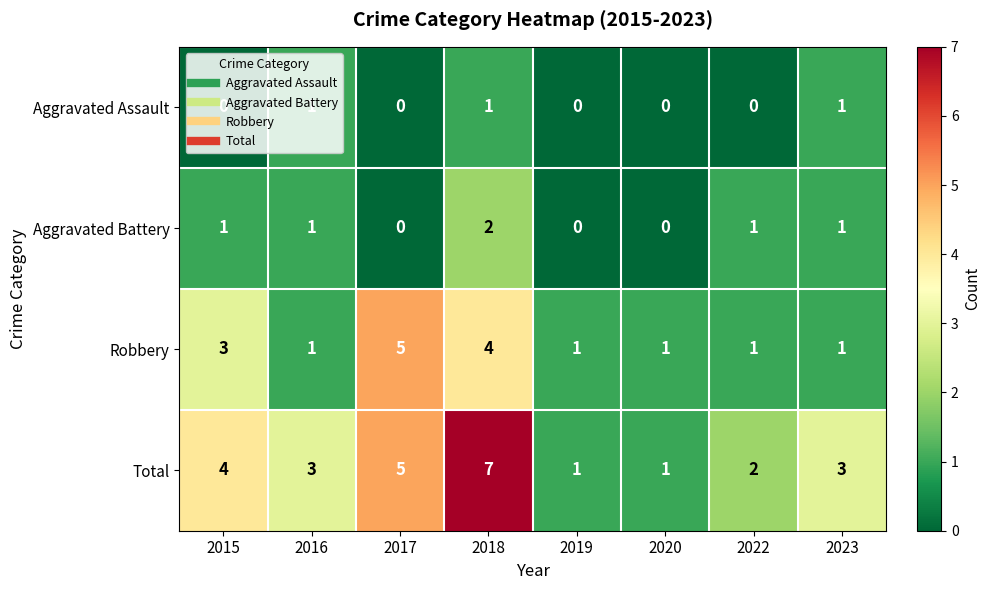

What is the difference between the maximum and second lowest values in the Total series?

6